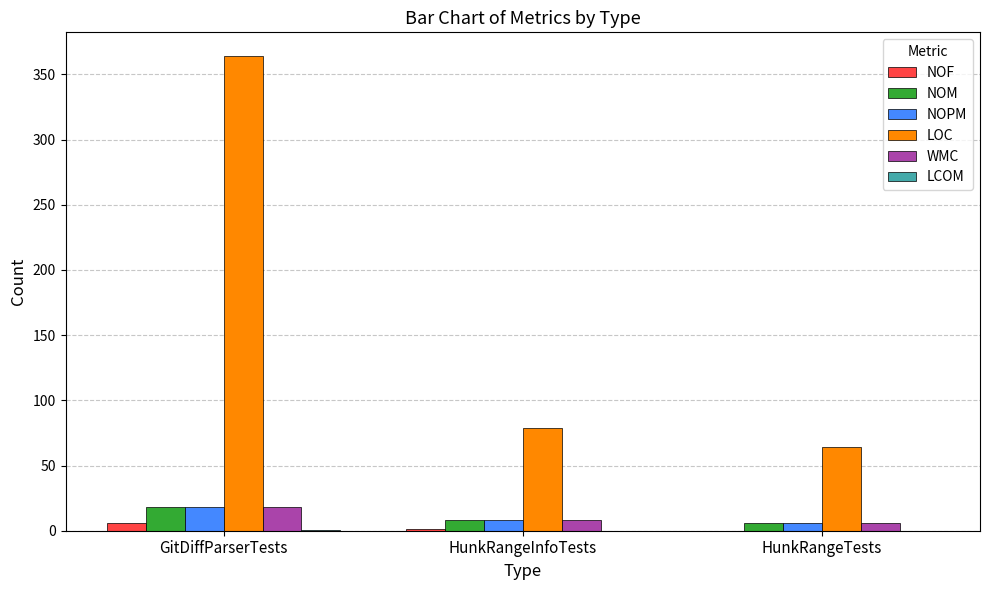

Which series has the largest range (max minus min)?

LOC